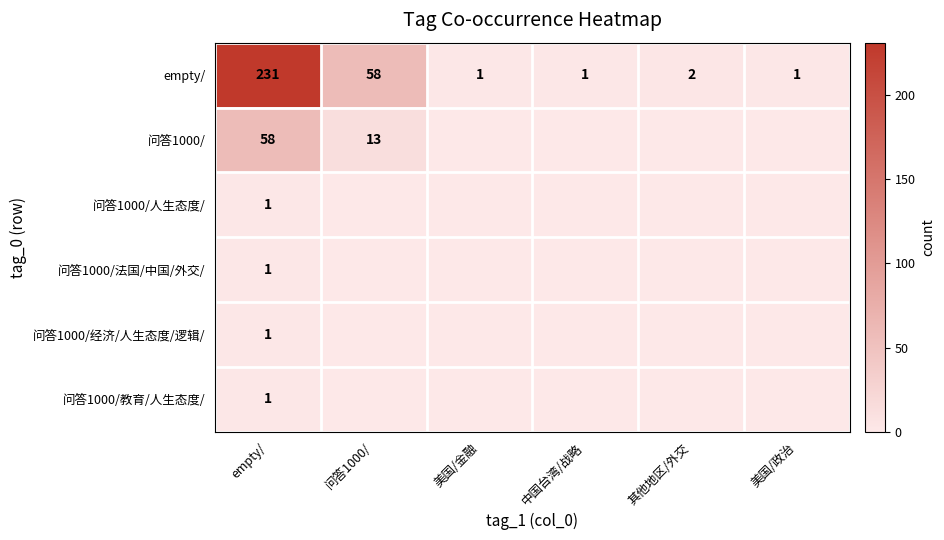

What is the greatest value displayed?

231